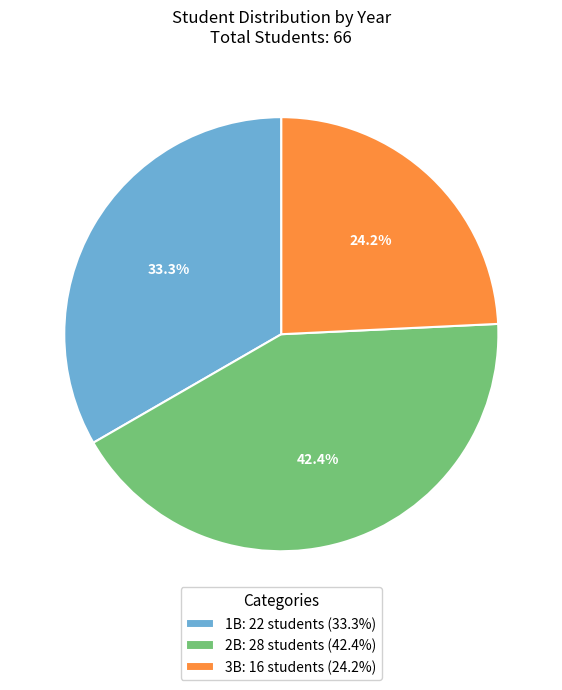

What is the ratio of the value at 3B: 16 students (24.2%) to the value at 2B: 28 students (42.4%)?

0.6